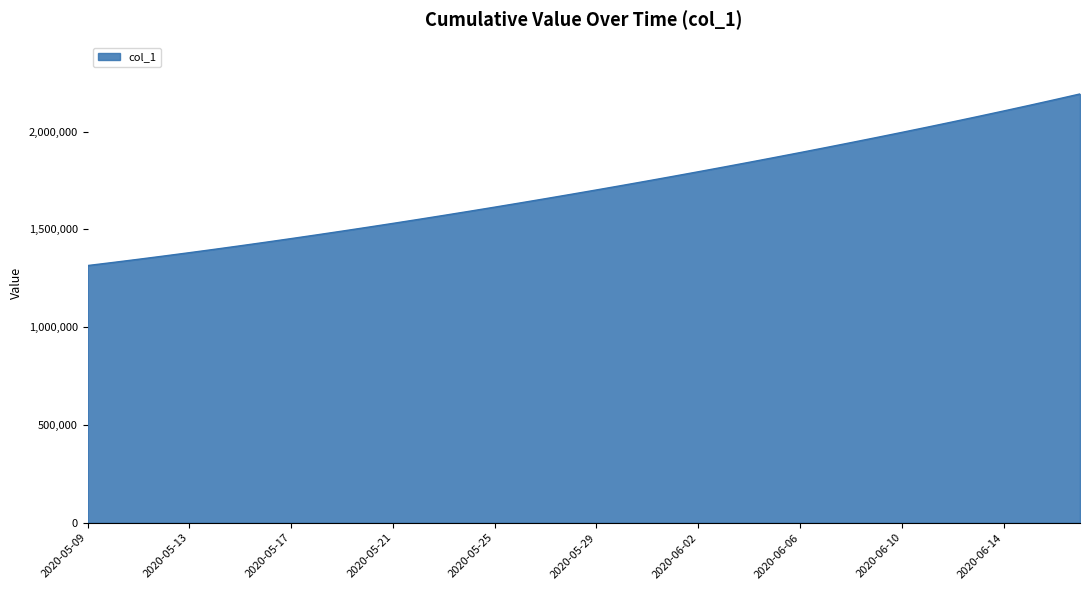

How many values exceed 1701853?

20